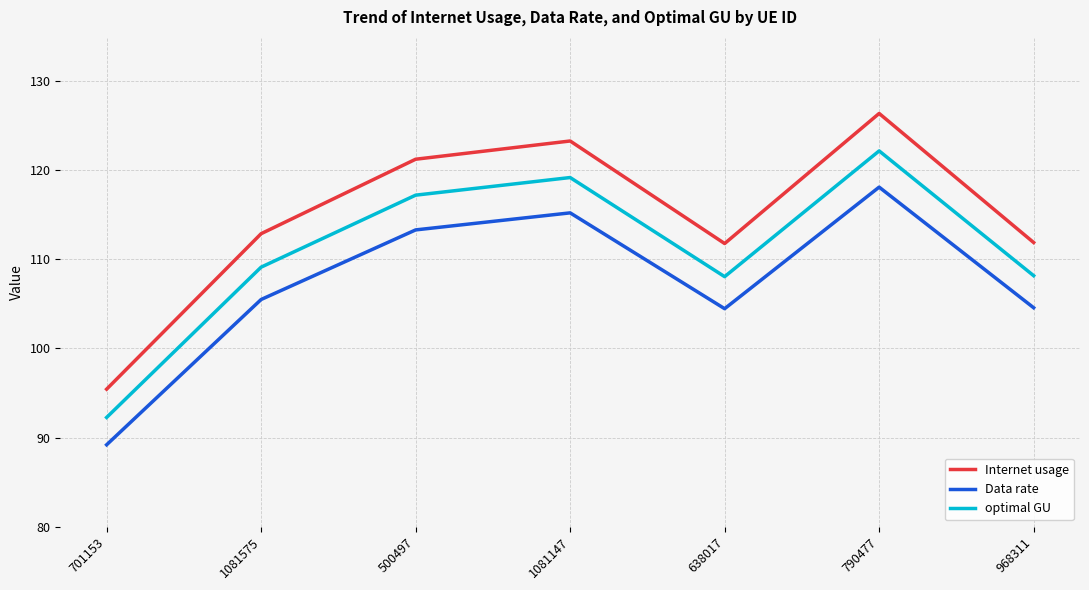

Where does the Internet usage series first go above 112?

1081575